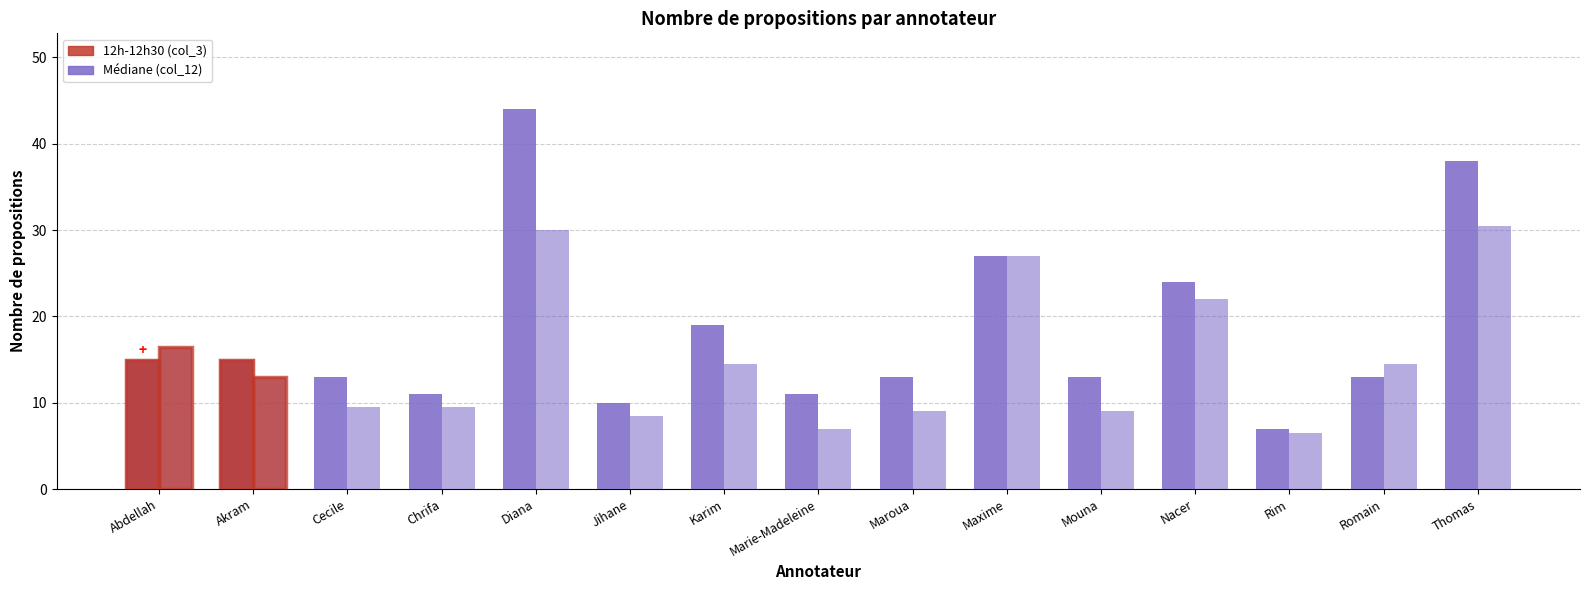

What is the difference between the 12h-12h30 (col_3) values at Akram and Jihane?

5.0